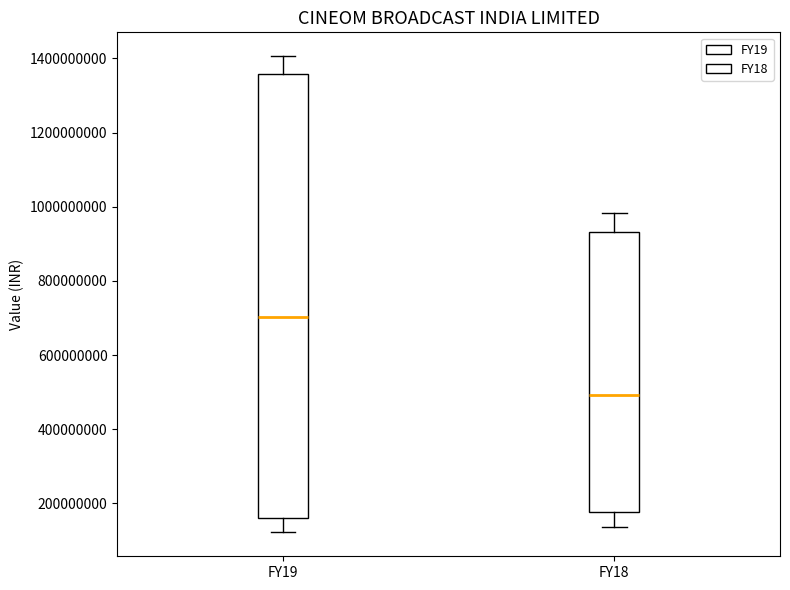

Reading left to right, transcribe this box plot: for each box, give where its median line is, the range the box spans, and where its two whiskers end, as read against the y-axis. The values are not printed on the chart, so give them approximately, as read against the axis.

FY19: median 700000000, box 160000000 to 1360000000, whiskers 120000000 to 1400000000
FY18: median 500000000, box 180000000 to 940000000, whiskers 140000000 to 980000000